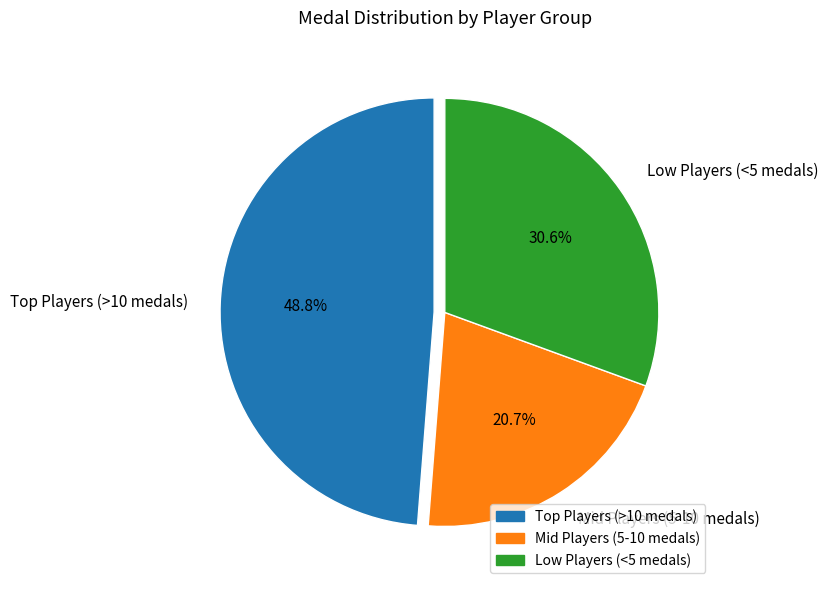

Is there any slice that represents more than half of the pie?

No